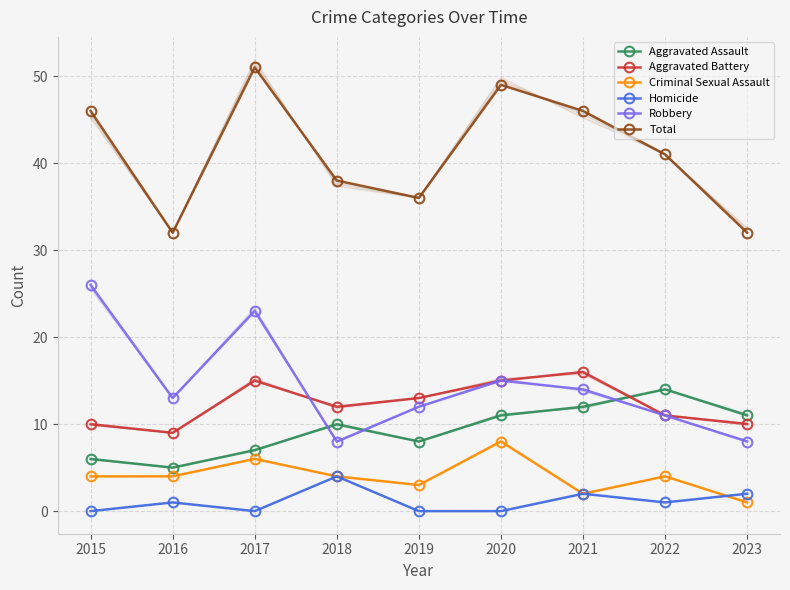

True or false: Robbery and Total intersect in this chart.

False